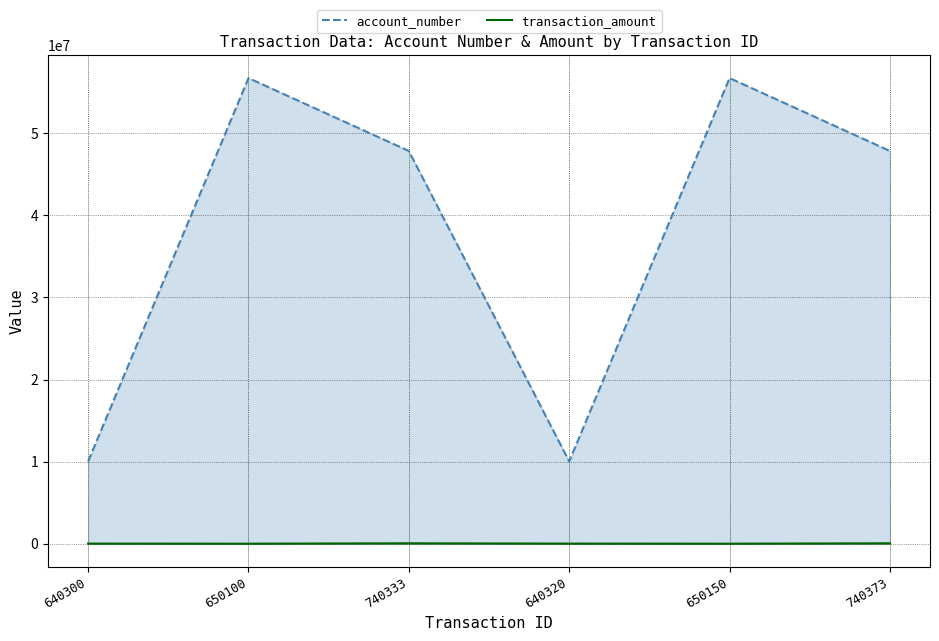

What is the label of the 4th point from the left?

640320